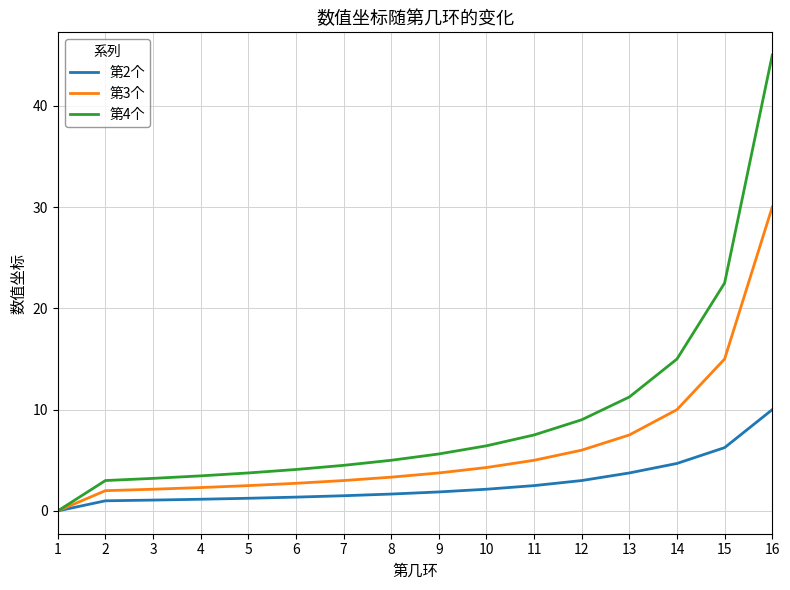

At which label is 第2个 closest to 5?

14